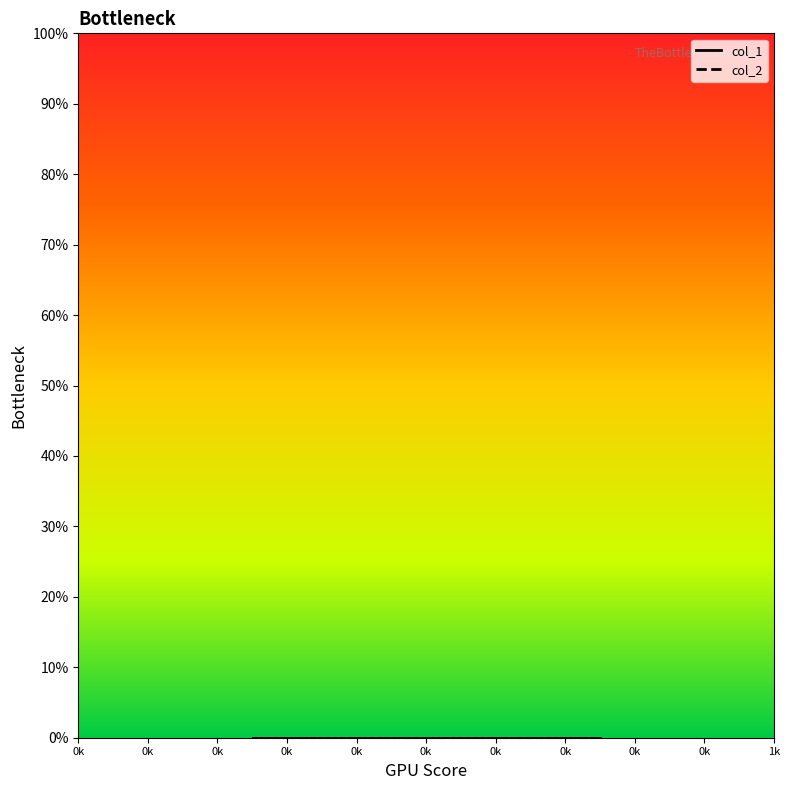

What are all the series names shown in the legend?

col_1, col_2